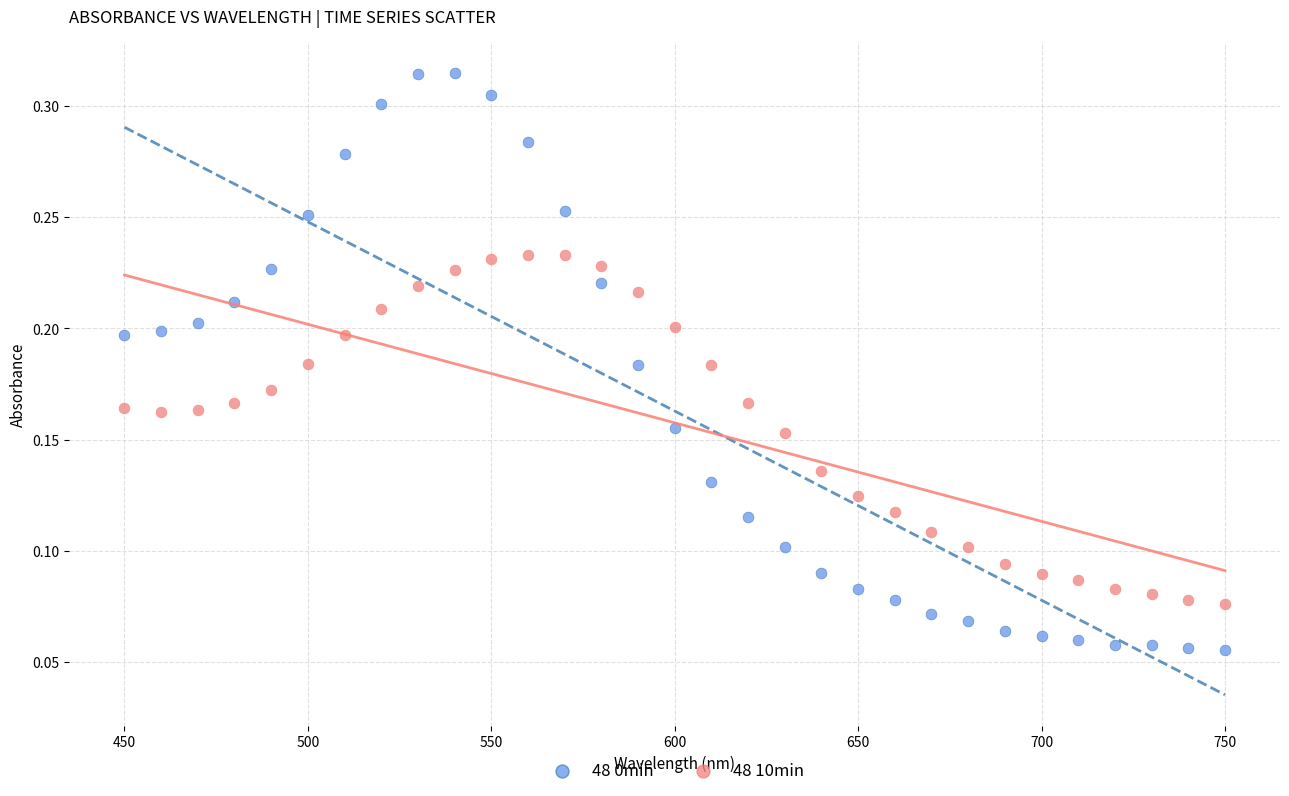

Which series contains the highest Y value?

48 0min